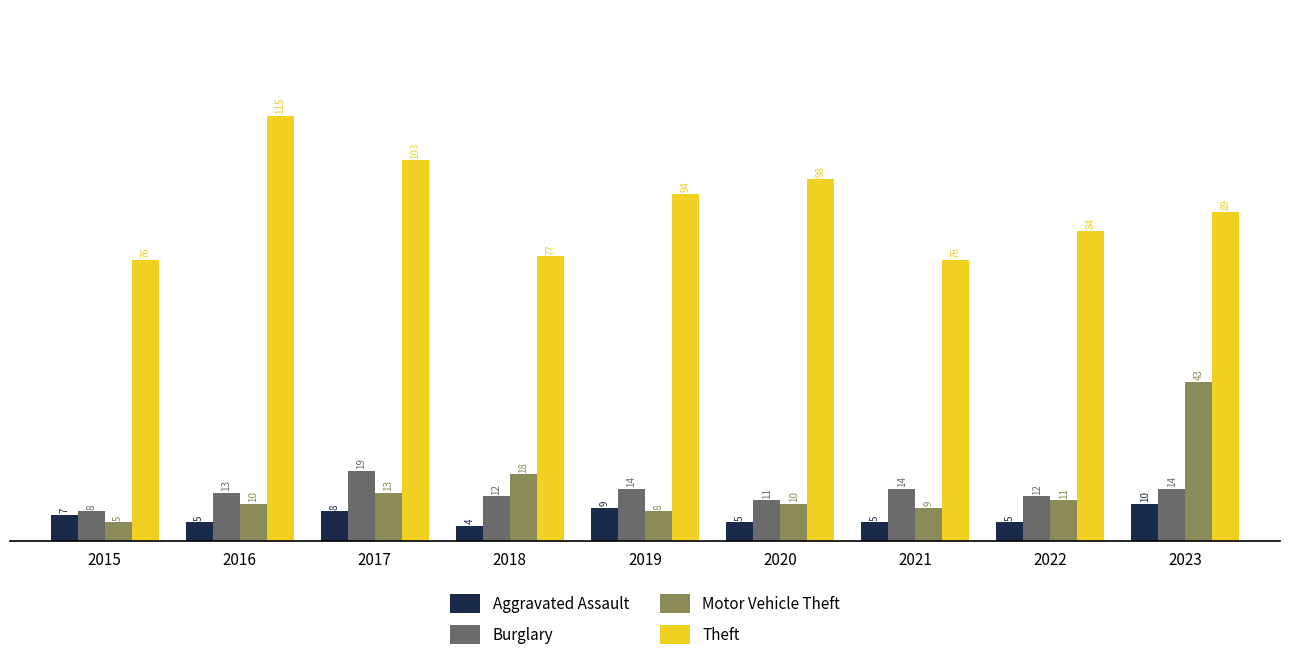

True or false: Burglary has a value of 19 at 2016.

False